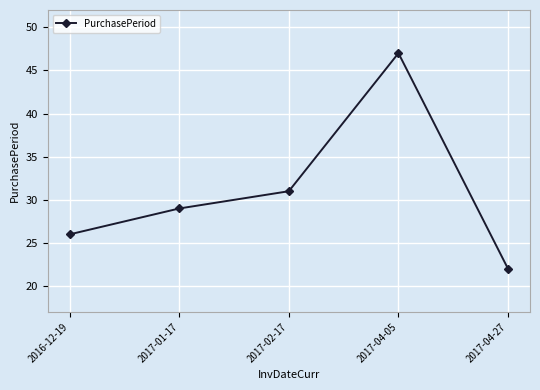

What is the difference between the values at 2017-04-05 and 2017-04-27?

25